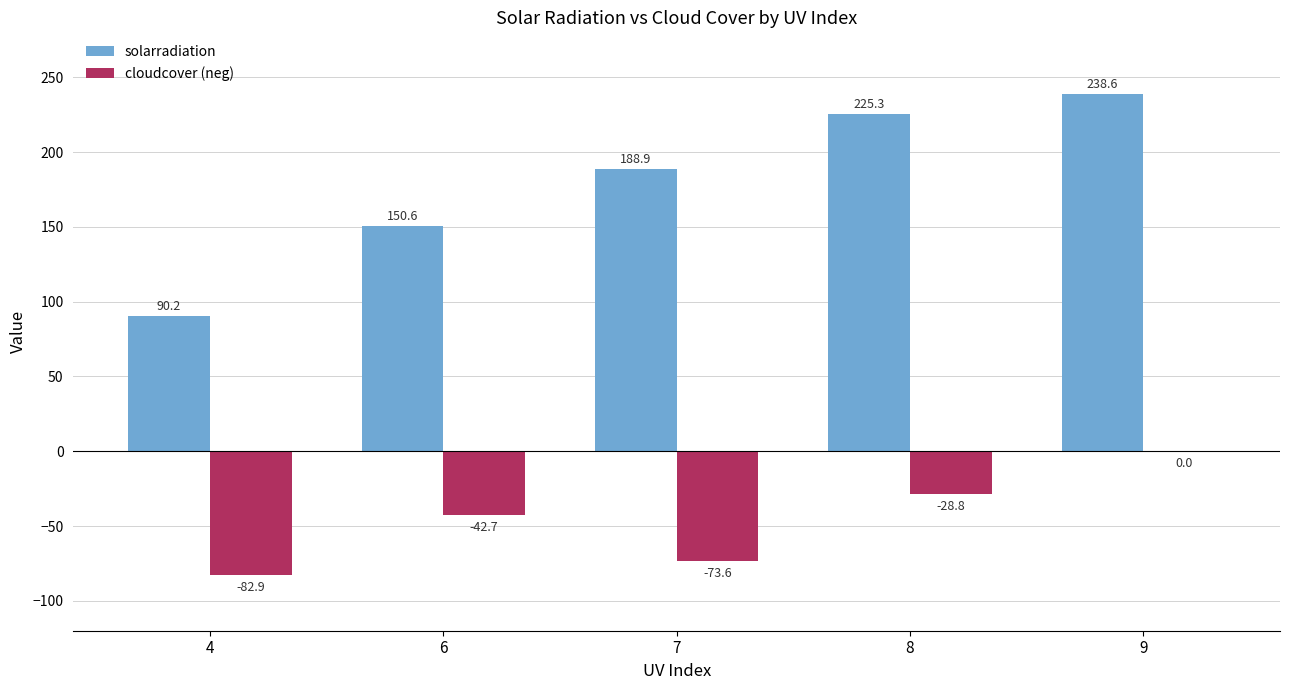

The solarradiation series shows 199.2 at 6. True or false?

False